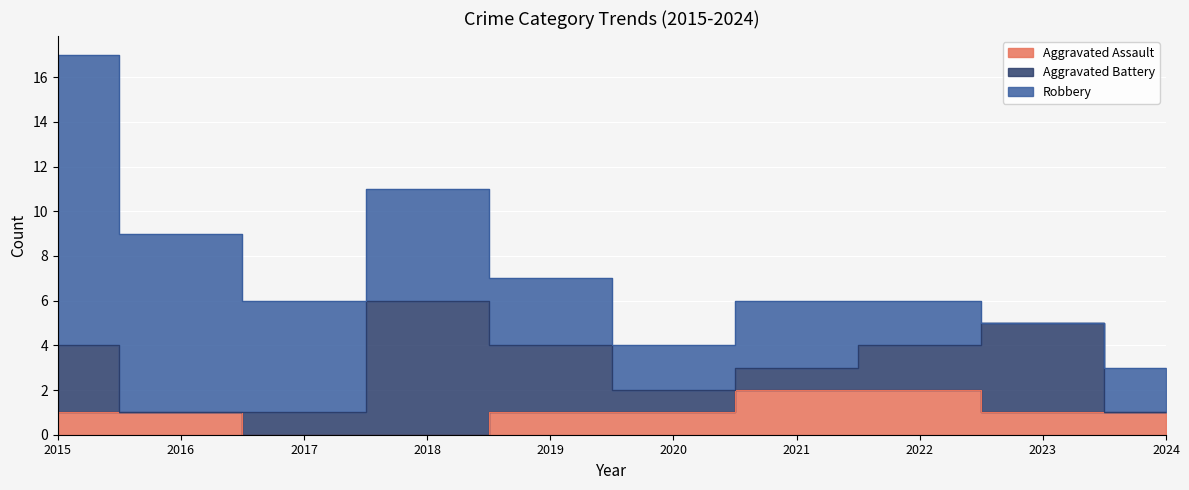

At which category is the sum across all series the highest?

2015